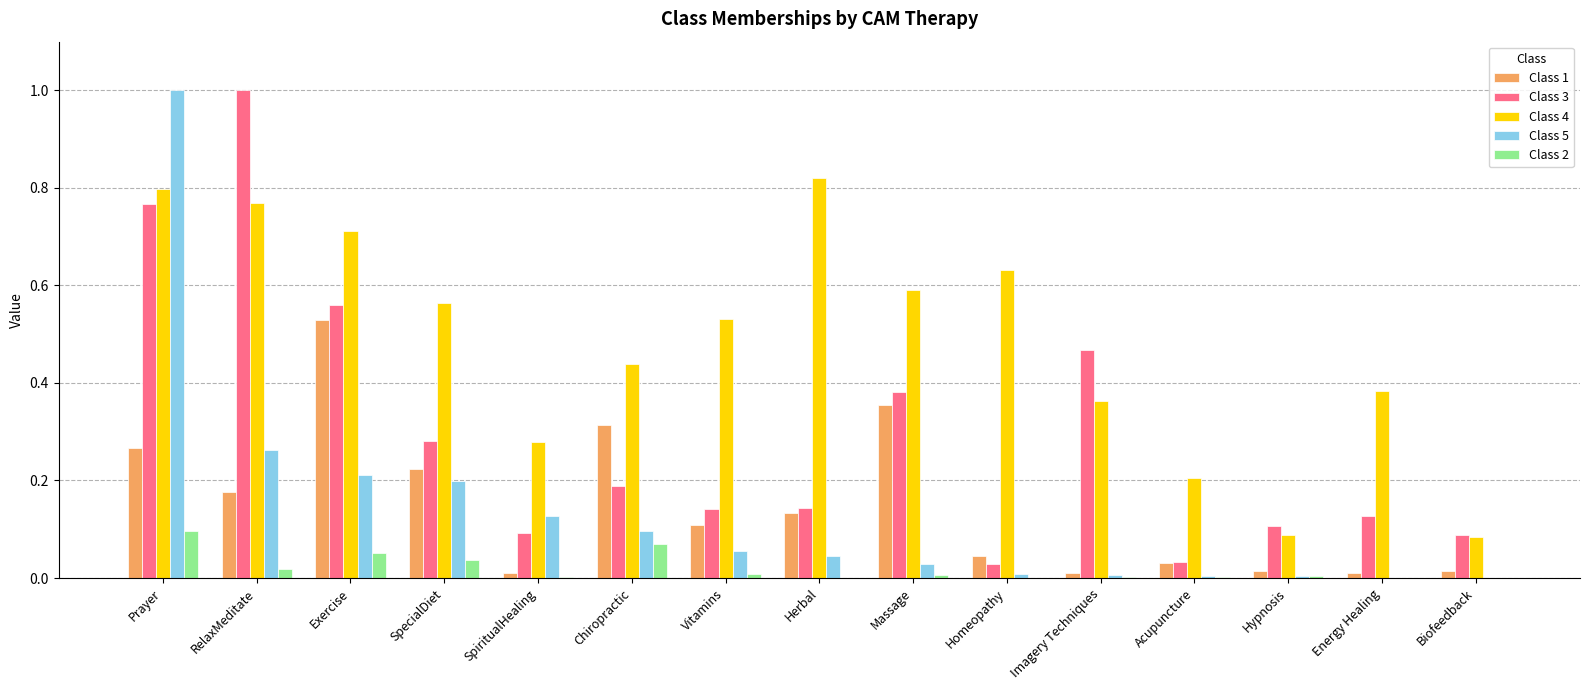

Is the value of Class 4 at Vitamins greater than the value of Class 5 at RelaxMeditate?

Yes